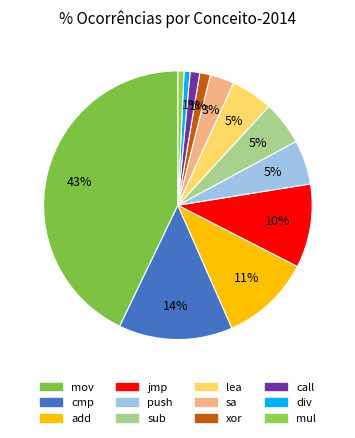

Approximately how many times larger is the value at jmp compared to xor?

7.9